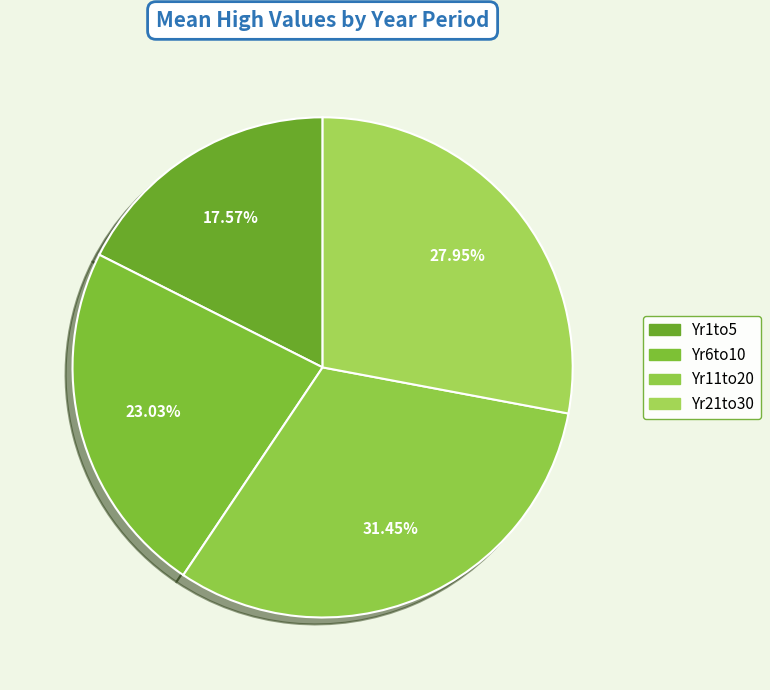

The Yr21to30 slice represents 28% of the pie. True or false?

True